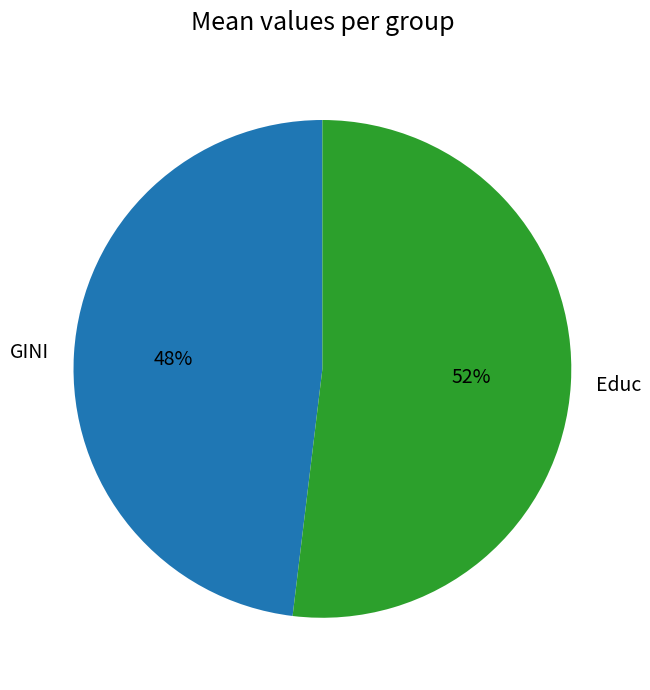

To the nearest percent, what percentage of the pie is Educ?

52%